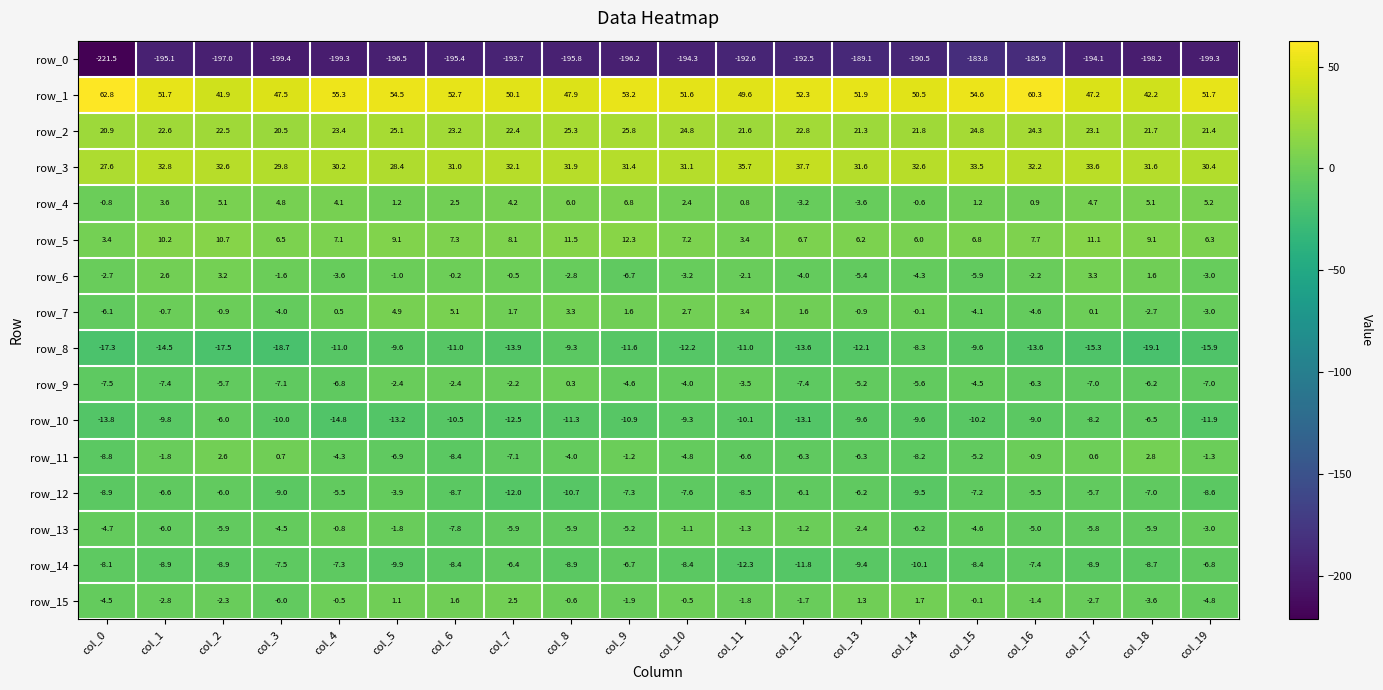

The row_3 series shows 16.5 at col_16. True or false?

False